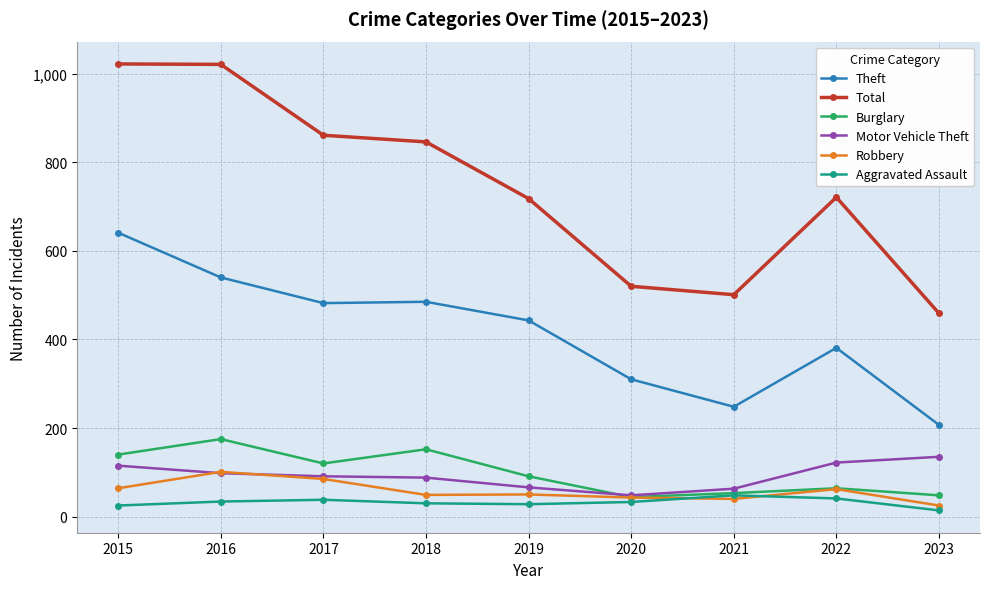

Where does the Robbery series first go above 50?

2015